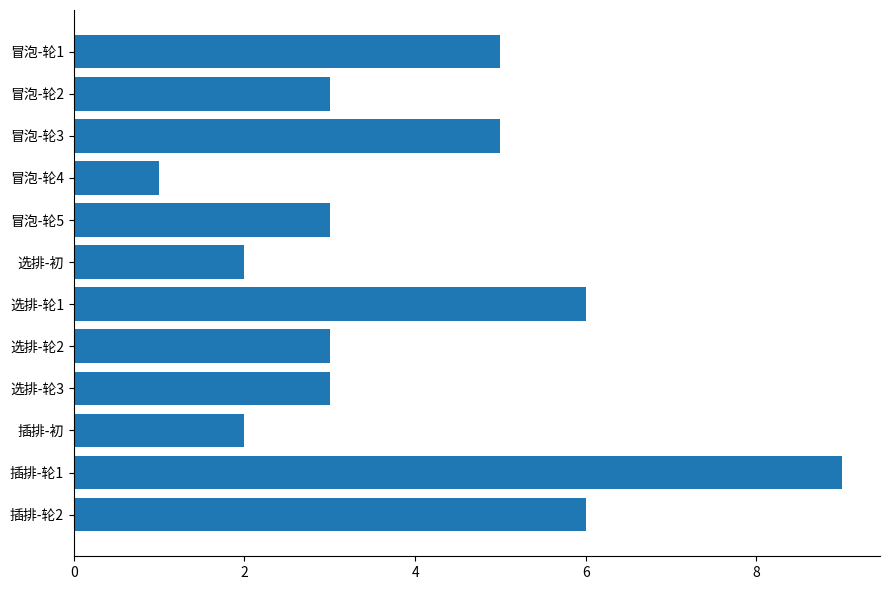

Reading top to bottom, transcribe all the data shown in this chart.

冒泡-轮1=5	冒泡-轮2=3	冒泡-轮3=5	冒泡-轮4=1	冒泡-轮5=3	选排-初=2	选排-轮1=6	选排-轮2=3	选排-轮3=3	插排-初=2	插排-轮1=9	插排-轮2=6